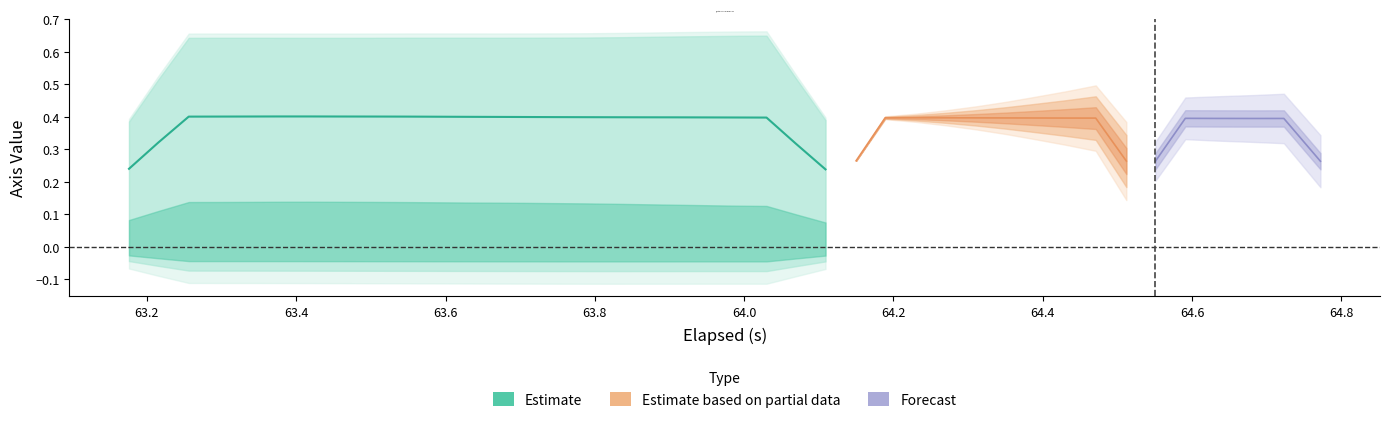

True or false: X-Axis (i) and Y-Axis (j) cross at least once.

False